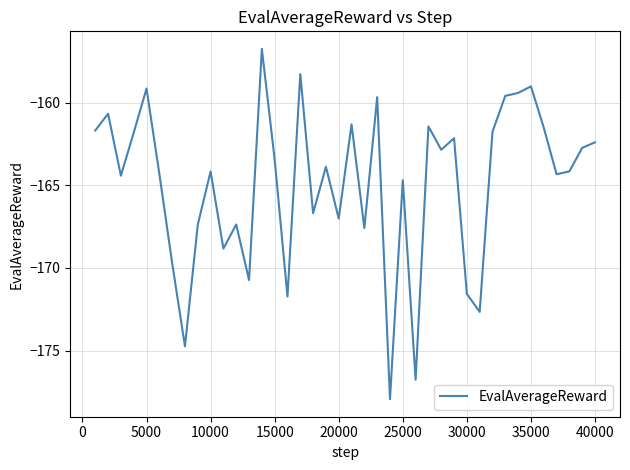

What is the greatest value displayed?

-156.8